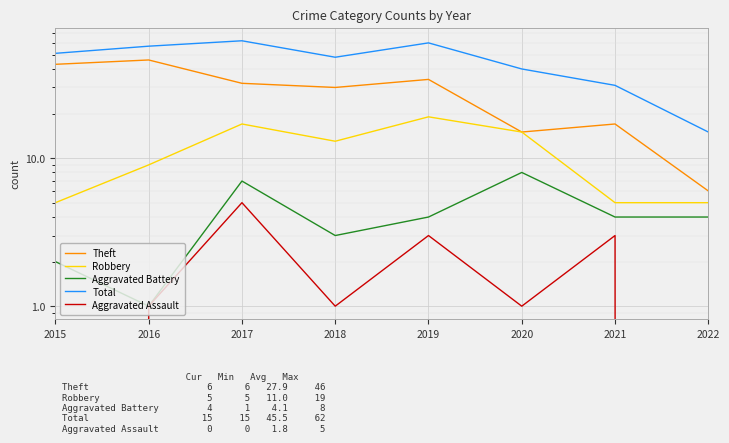

What is the difference between the second highest and minimum values in the Theft series?

37